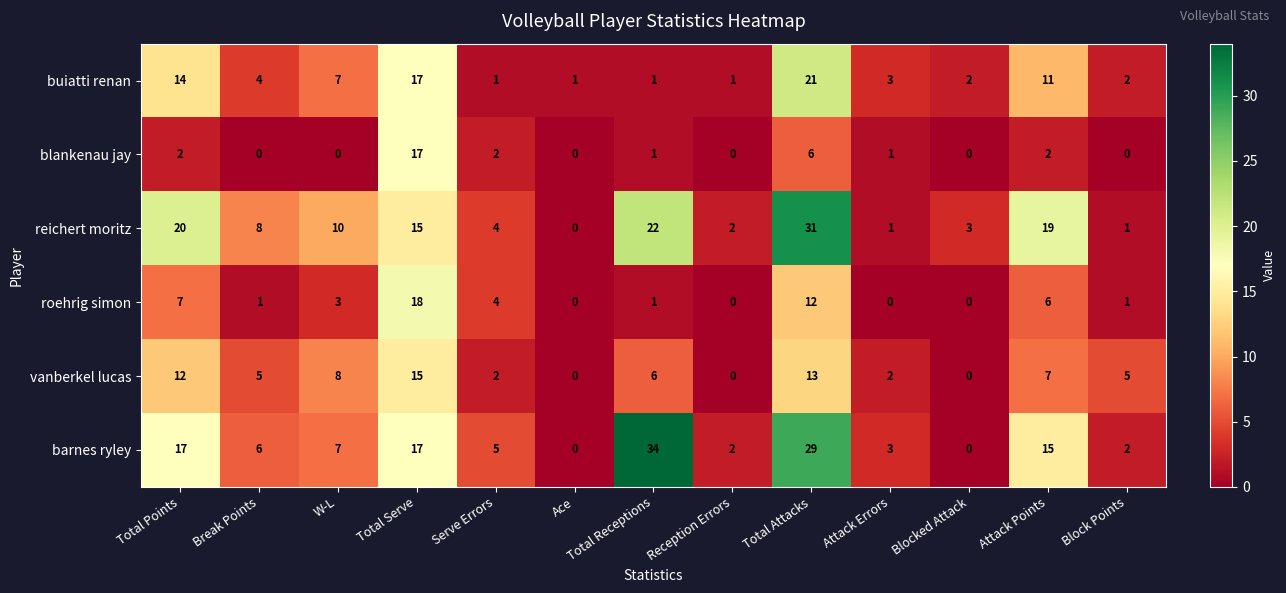

What is the total value across all series at Total Points?

72